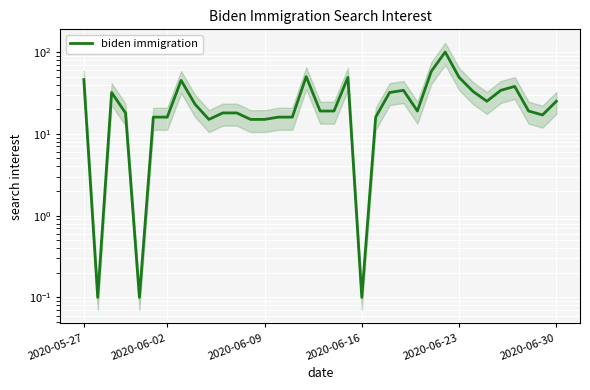

Approximately how many times larger is the value at 25 compared to 18?

3.1